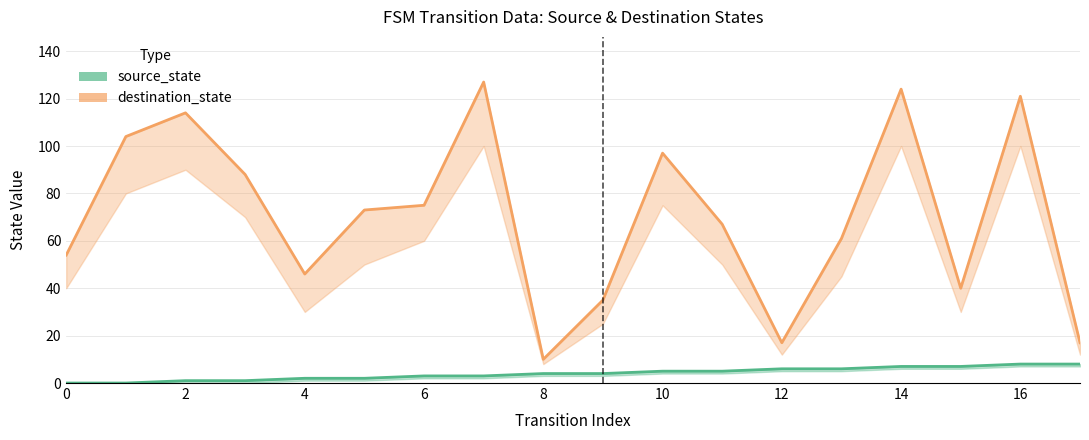

Is it true that destination_state equals 208 at 14?

False